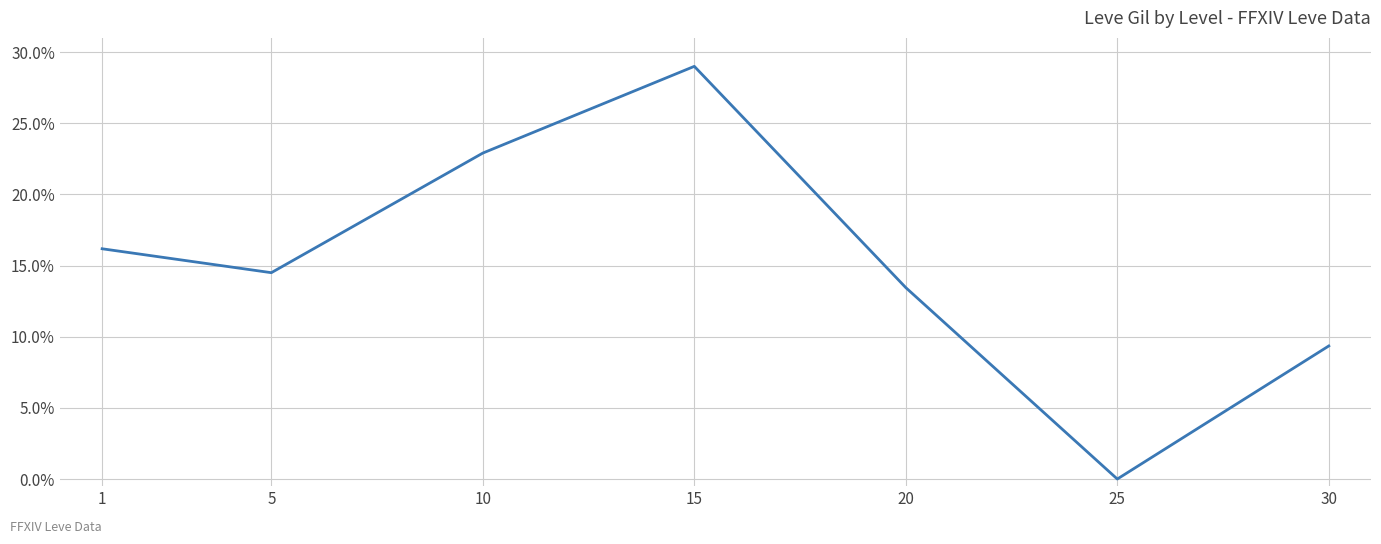

Read the value at 15.

0.3